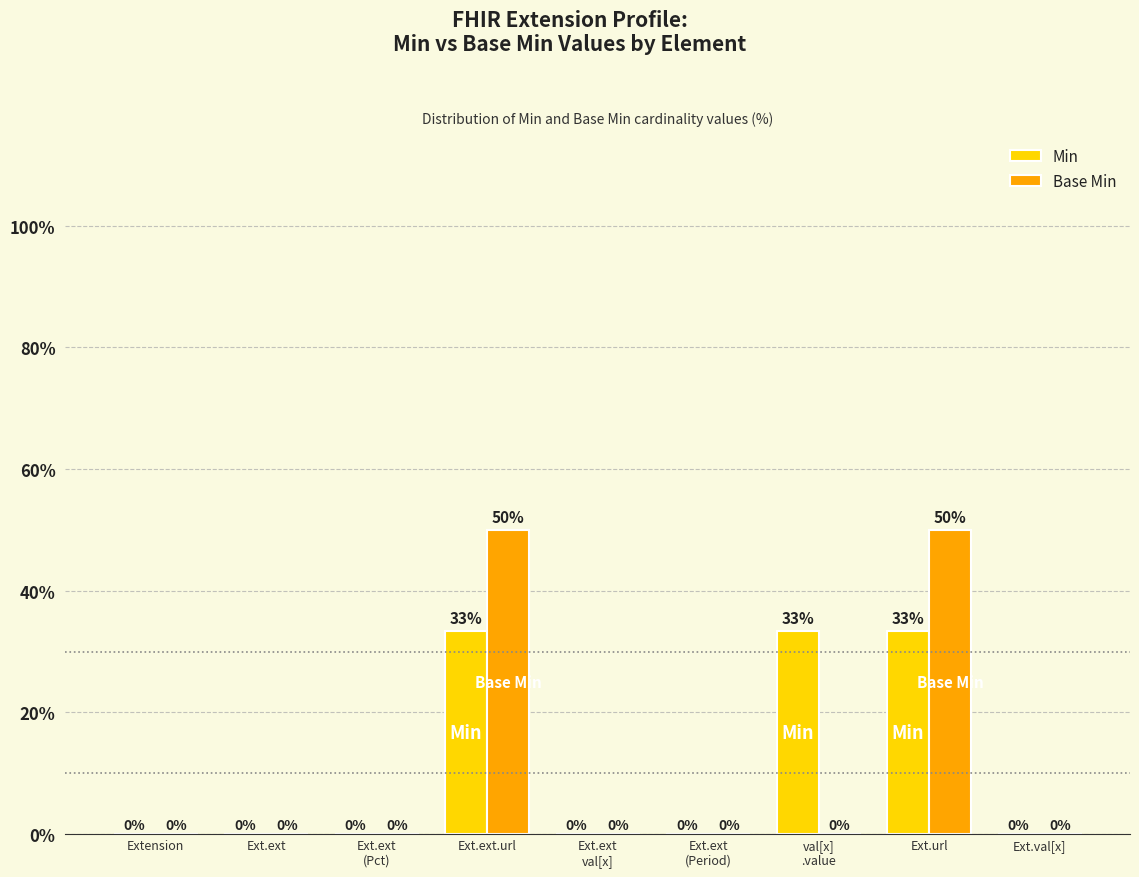

What are all the series names shown in the legend?

Min, Base Min